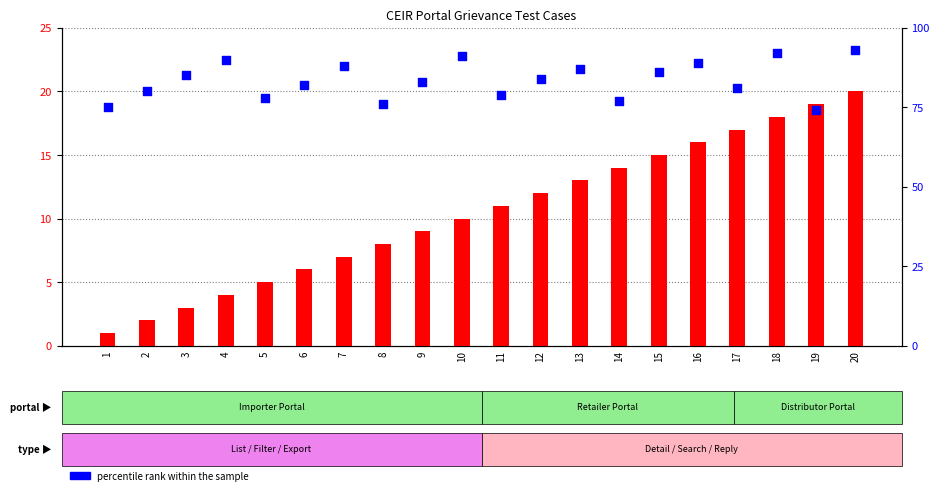

Which series reaches the maximum Y coordinate?

percentile rank within the sample